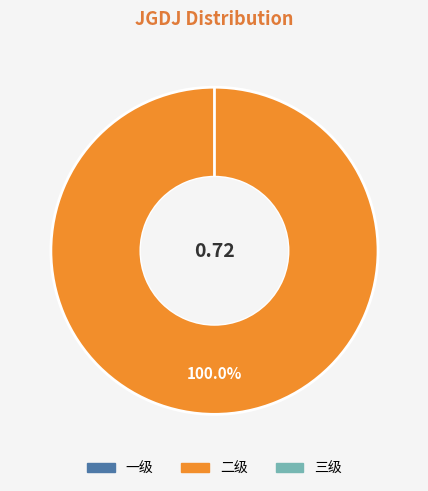

The 一级 slice represents 8% of the pie. True or false?

False